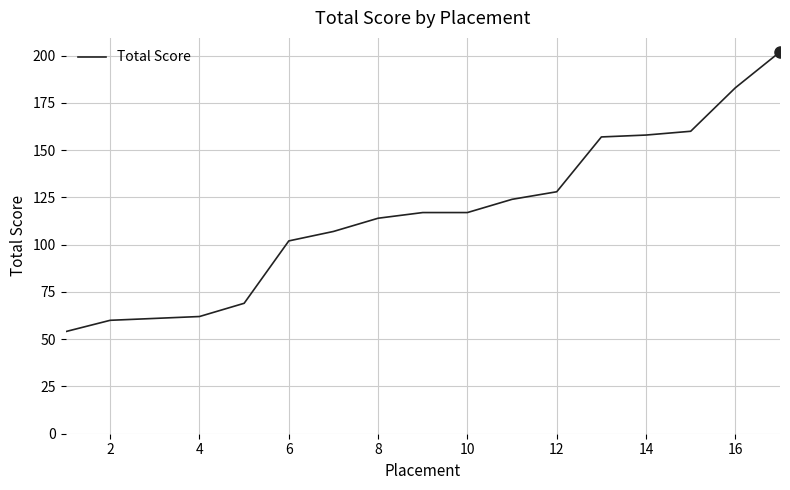

What is the maximum value shown in the chart?

202